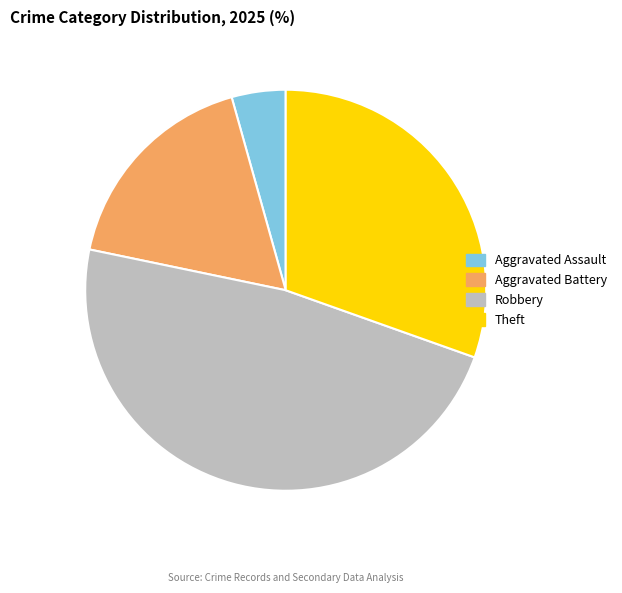

Is there a majority slice in this chart?

No